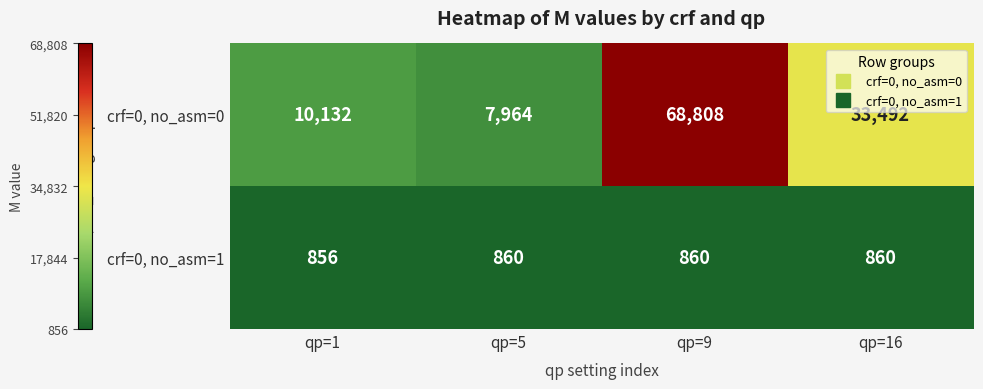

True or false: crf=0, no_asm=0 has a value of 15752 at qp=1.

False